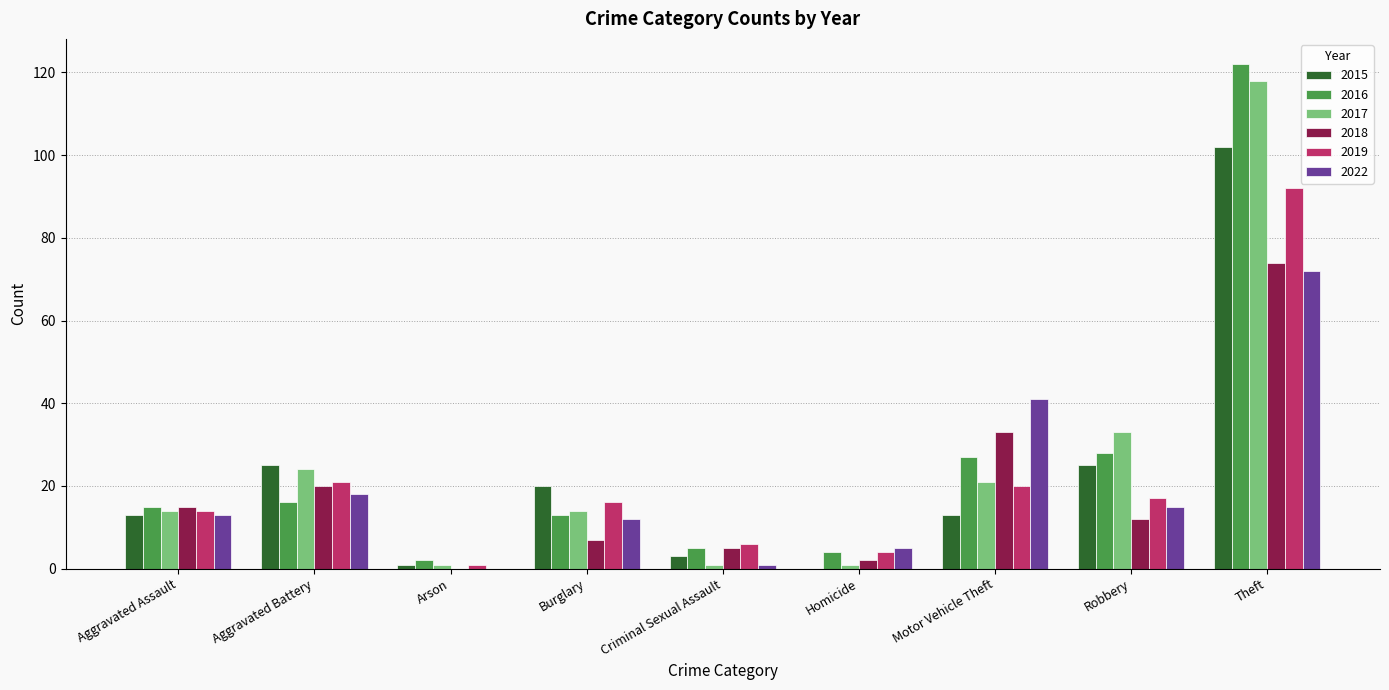

What are all the series names shown in the legend?

2015, 2016, 2017, 2018, 2019, 2022